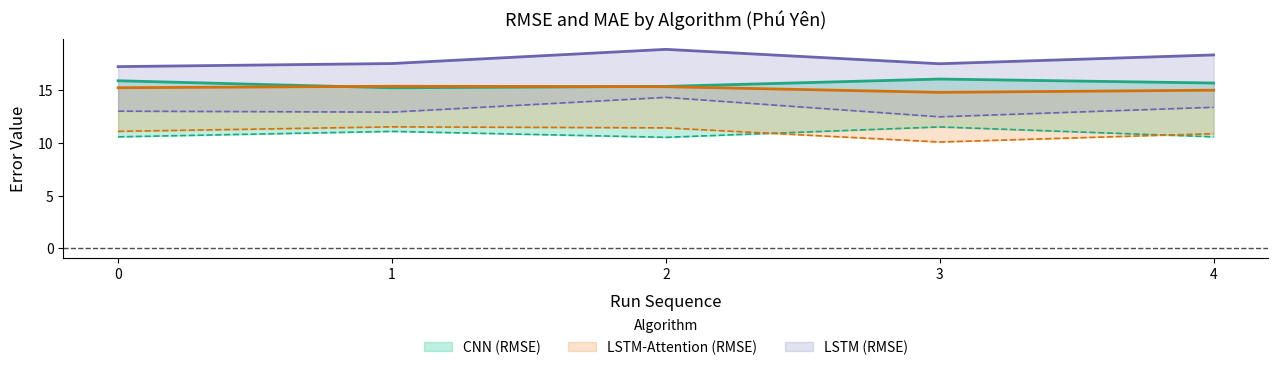

Read the cnn value at 0.

15.9